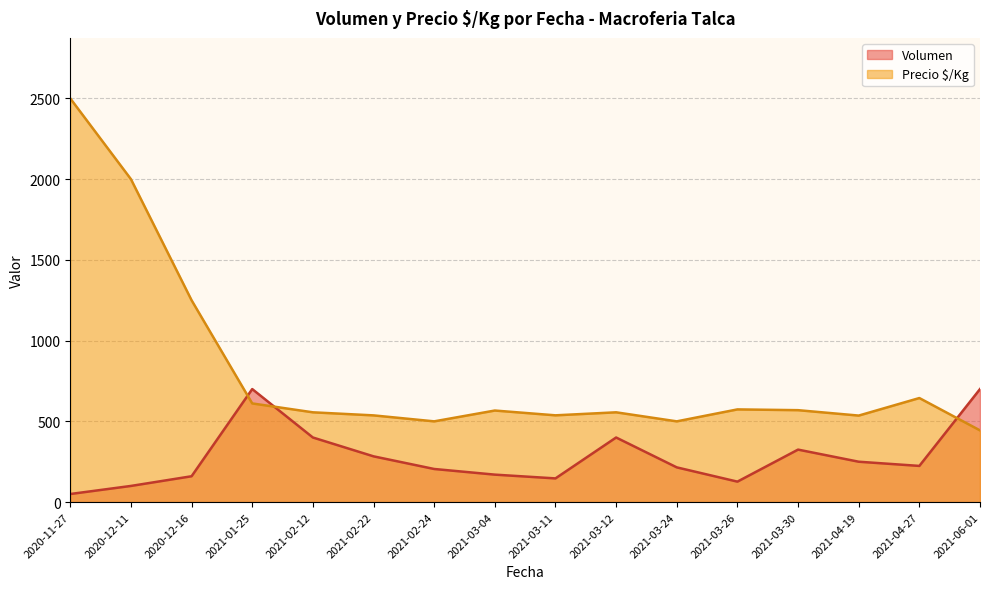

The value of Precio $/Kg at 2021-03-24 is 155.9. True or false?

False